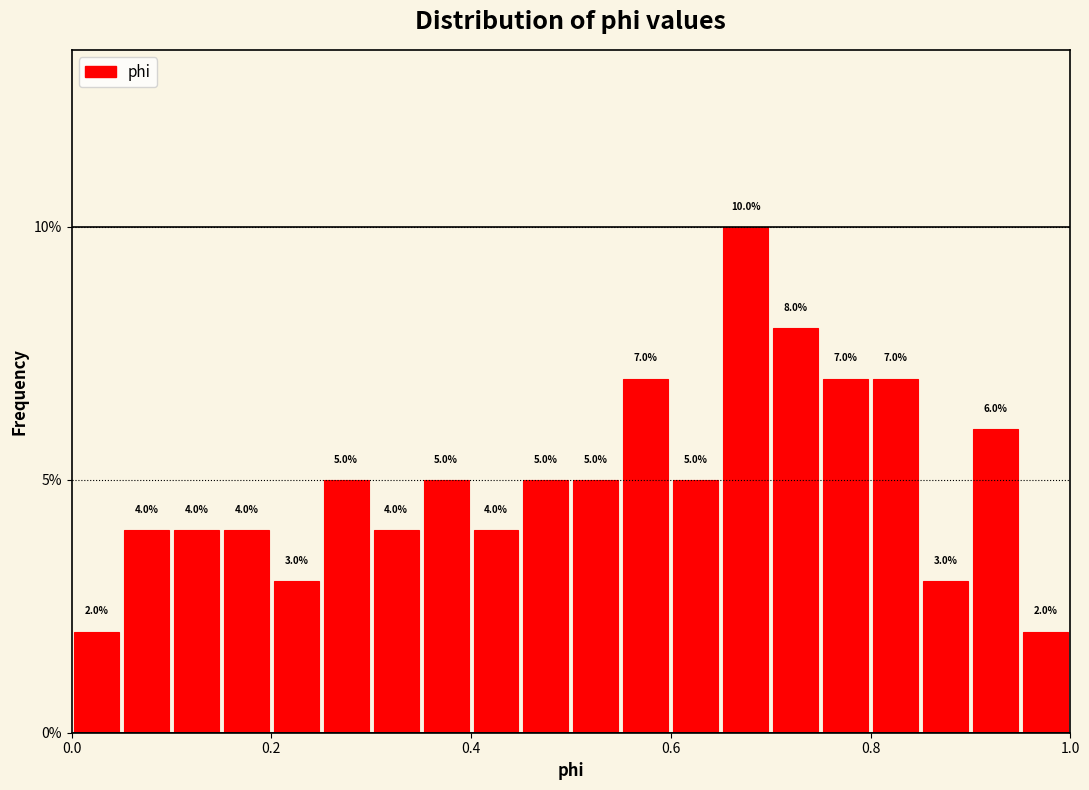

Around what value on the x-axis is the tallest bar? Give the approximate position of its centre, as read against the axis.

0.68